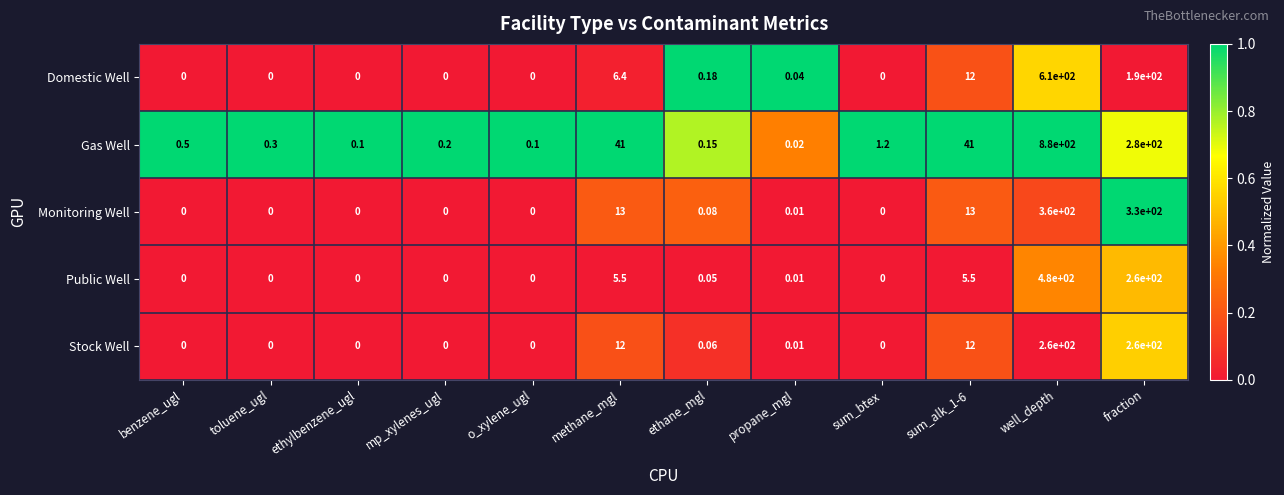

Which series has the largest total across all categories?

Gas Well